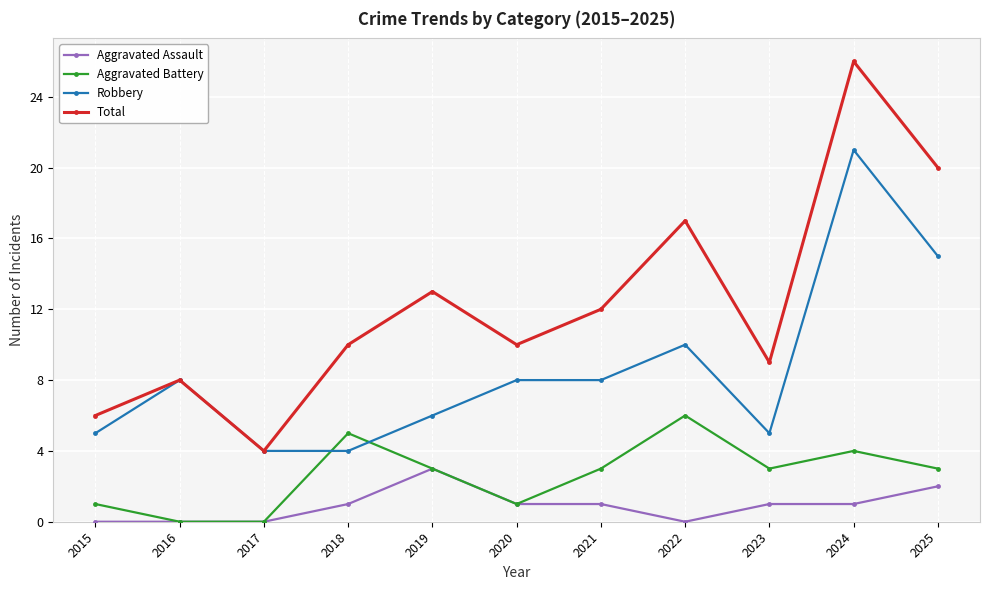

List the series in order of their overall mean, lowest first.

Aggravated Assault, Aggravated Battery, Robbery, Total